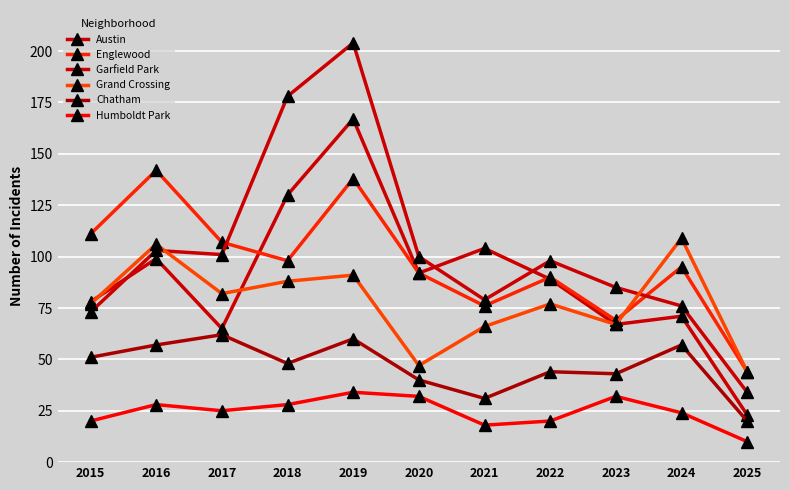

How many distinct data groups are displayed?

6